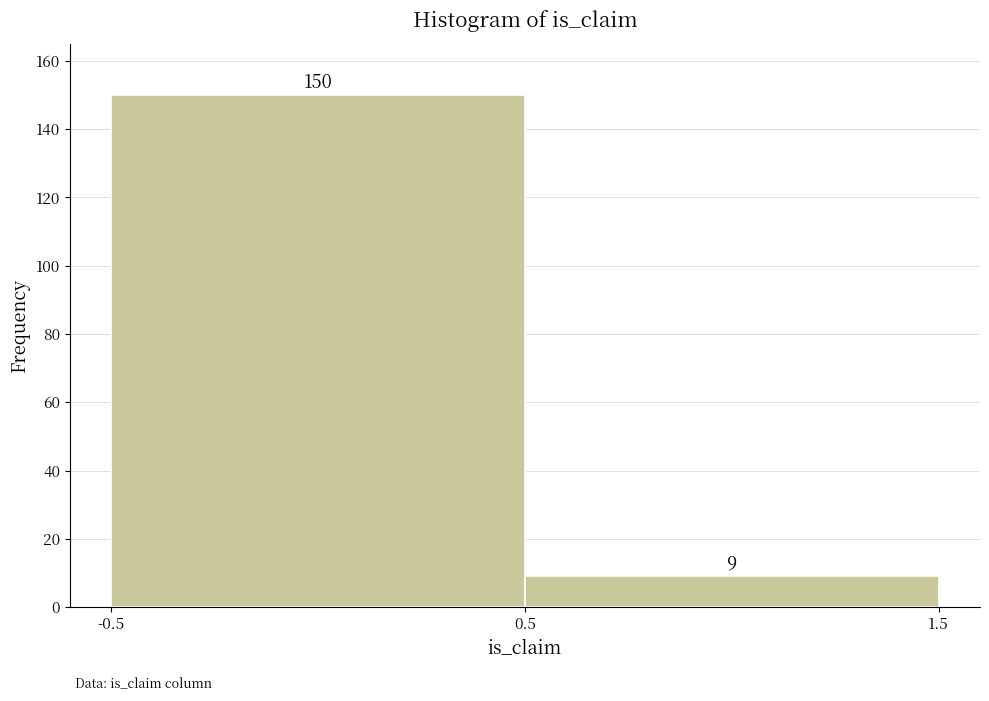

Reading left to right, transcribe this chart: for each bar, give the range it covers on the x-axis and its height.

-0.5 to 0.5: 150
0.5 to 1.5: 9